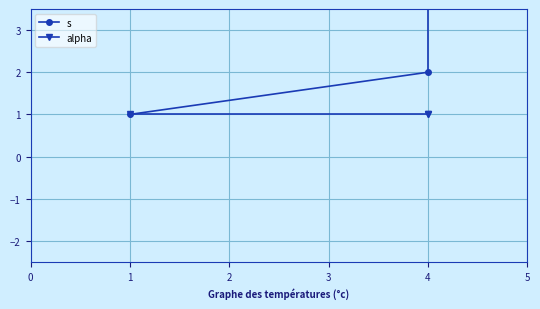

What is the value of the s point at the 1st from the left?

1